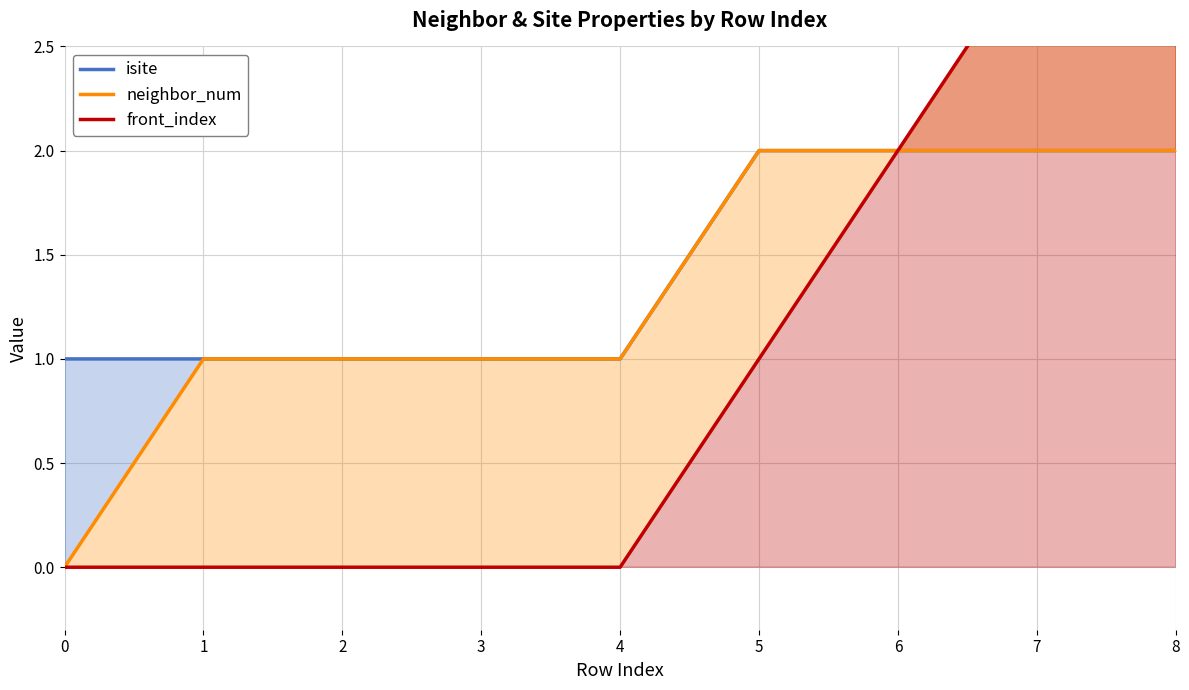

Count the isite values in the range 1 to 2.

9